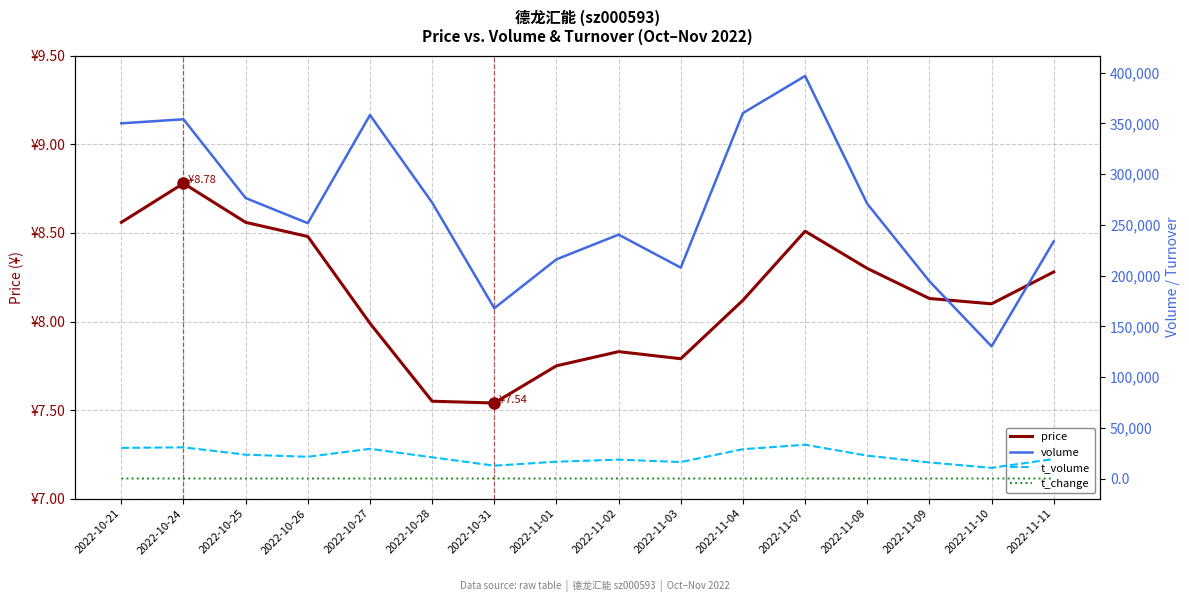

True or false: volume has more than 1 points higher than both neighbors.

True